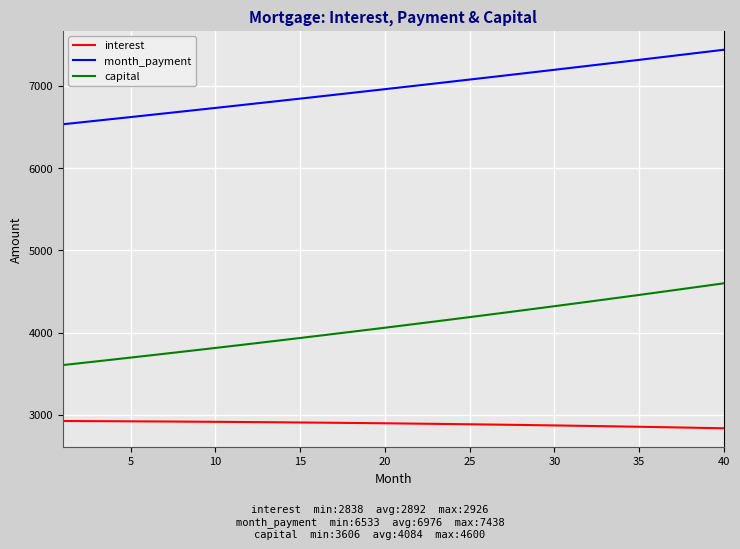

Which series has the largest total across all categories?

month_payment